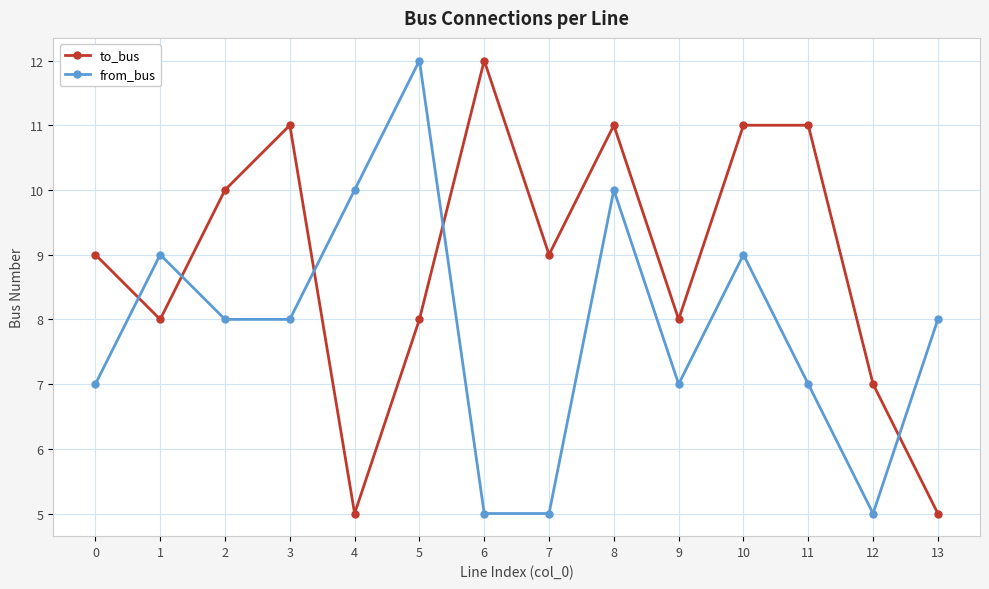

Is the value of from_bus at 9 greater than the value of to_bus at 8?

No